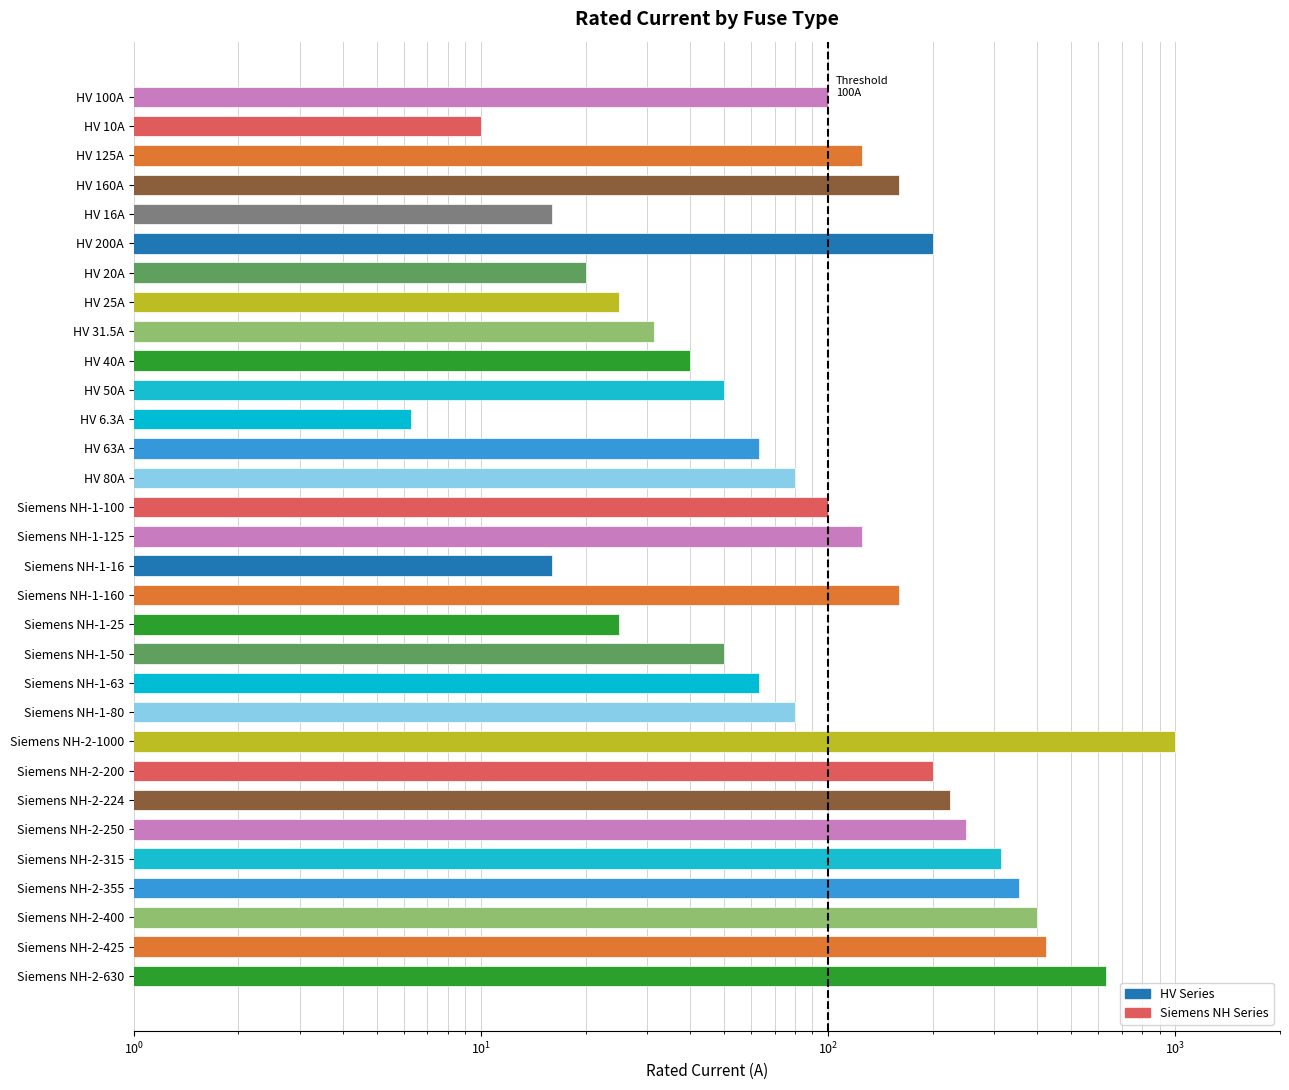

Reading left to right, extract all data points from this chart.

HV 100A=100.0	HV 10A=10.0	HV 125A=125.0	HV 160A=160.0	HV 16A=16.0	HV 200A=200.0	HV 20A=20.0	HV 25A=25.0	HV 31.5A=31.5	HV 40A=40.0	HV 50A=50.0	HV 6.3A=6.3	HV 63A=63.0	HV 80A=80.0	Siemens NH-1-100=100.0	Siemens NH-1-125=125.0	Siemens NH-1-16=16.0	Siemens NH-1-160=160.0	Siemens NH-1-25=25.0	Siemens NH-1-50=50.0	Siemens NH-1-63=63.0	Siemens NH-1-80=80.0	Siemens NH-2-1000=1000.0	Siemens NH-2-200=200.0	Siemens NH-2-224=224.0	Siemens NH-2-250=250.0	Siemens NH-2-315=315.0	Siemens NH-2-355=355.0	Siemens NH-2-400=400.0	Siemens NH-2-425=425.0	Siemens NH-2-630=630.0